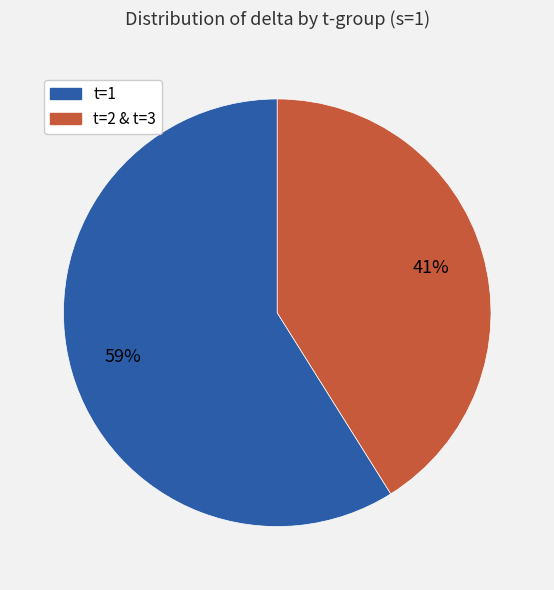

Is the sum of t=1 and t=2 & t=3 greater than half?

Yes